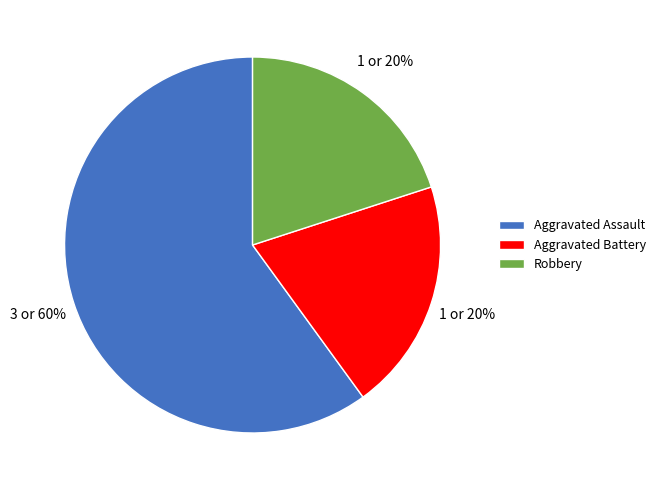

Which slice is the largest?

Aggravated Assault